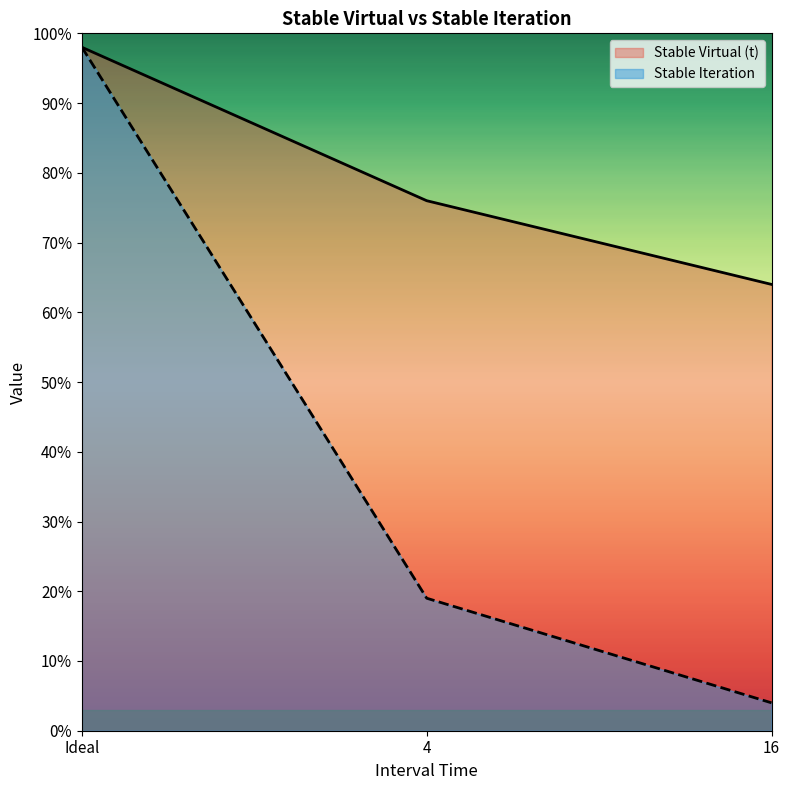

Does the chart have visible grid lines?

No